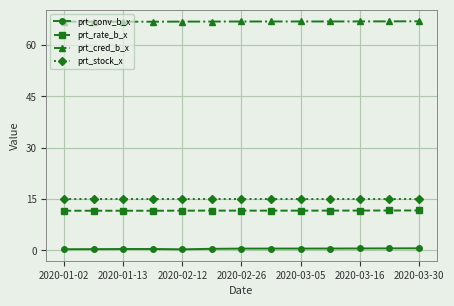

What is the value of the prt_rate_b_x point at the 9th from the left?

11.6